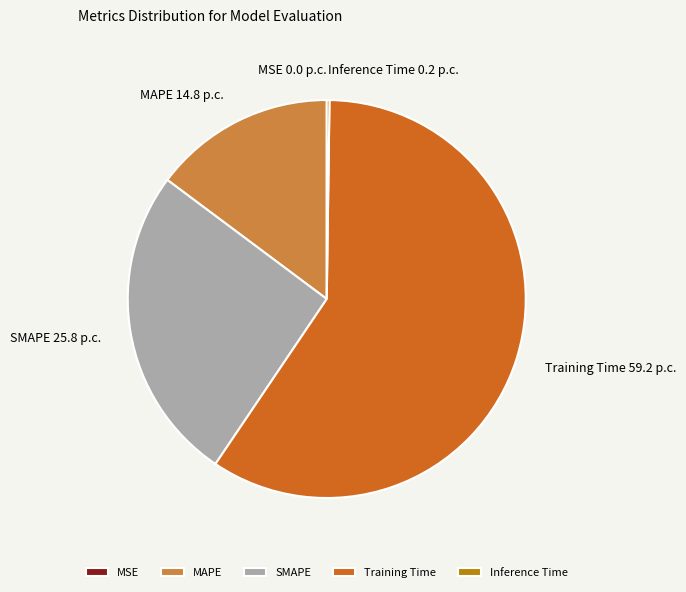

Which slice is the largest?

Training Time